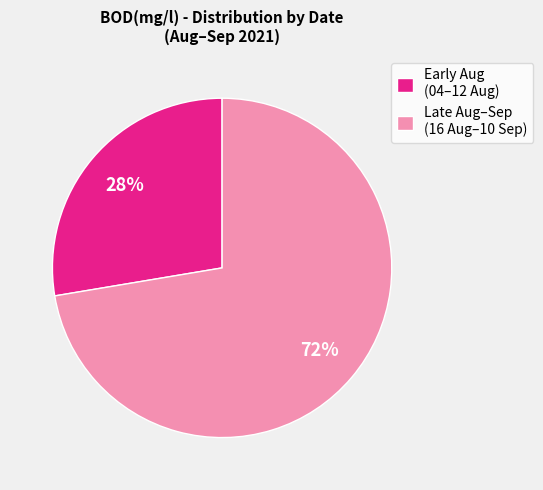

The Late Aug–Sep (16 Aug–10 Sep) slice represents 72% of the pie. True or false?

True